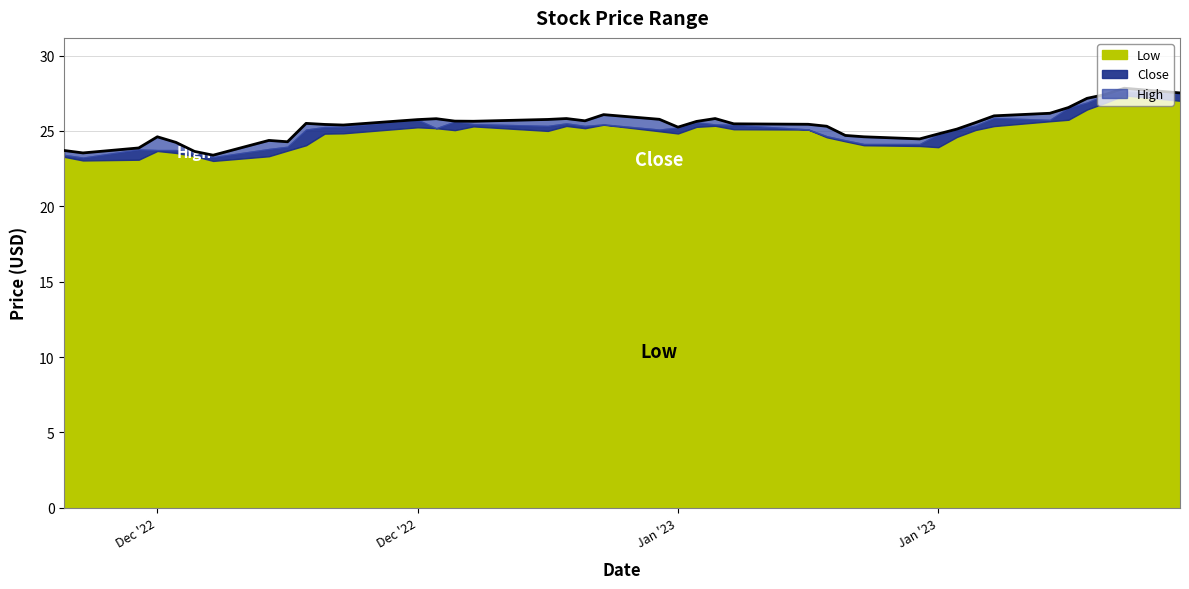

True or false: Low and Close cross at least once.

False